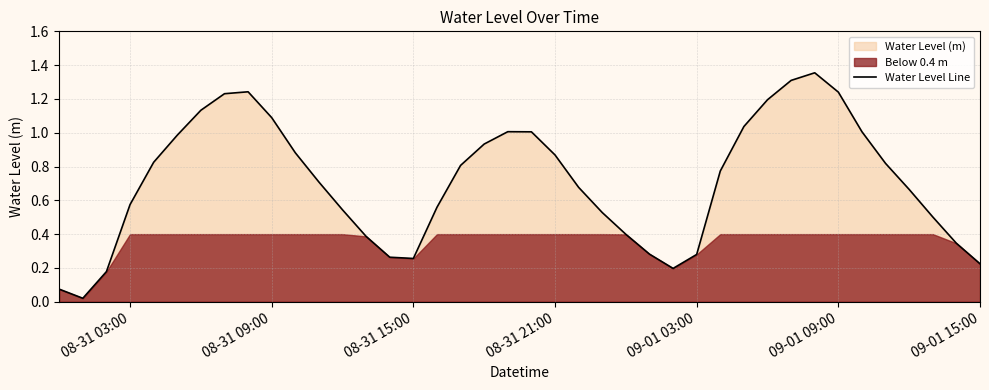

The value of Water Level Line at 08-31 21:00 is 0.5. True or false?

False